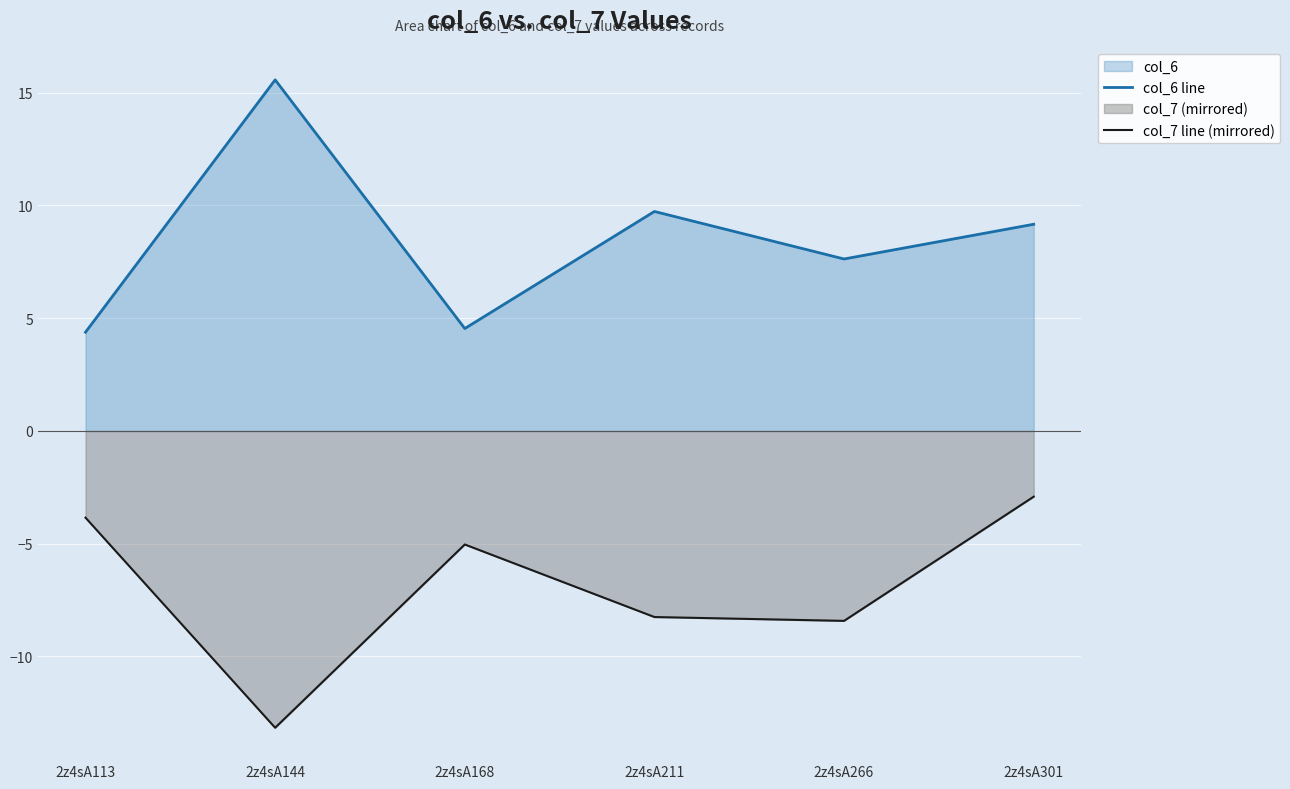

Reading left to right, transcribe all the data shown in this chart.

col_6 line: 2z4sA113=4.4	2z4sA144=15.6	2z4sA168=4.5	2z4sA211=9.7	2z4sA266=7.6	2z4sA301=9.2
col_7 line (mirrored): 2z4sA113=-3.8	2z4sA144=-13.2	2z4sA168=-5.0	2z4sA211=-8.3	2z4sA266=-8.4	2z4sA301=-2.9